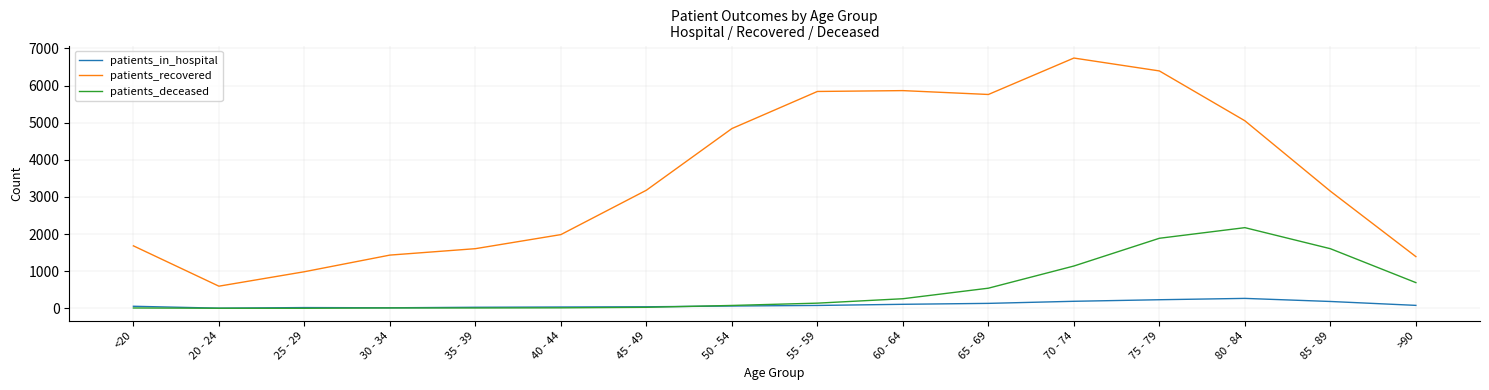

Which series has the widest spread of values?

patients_recovered